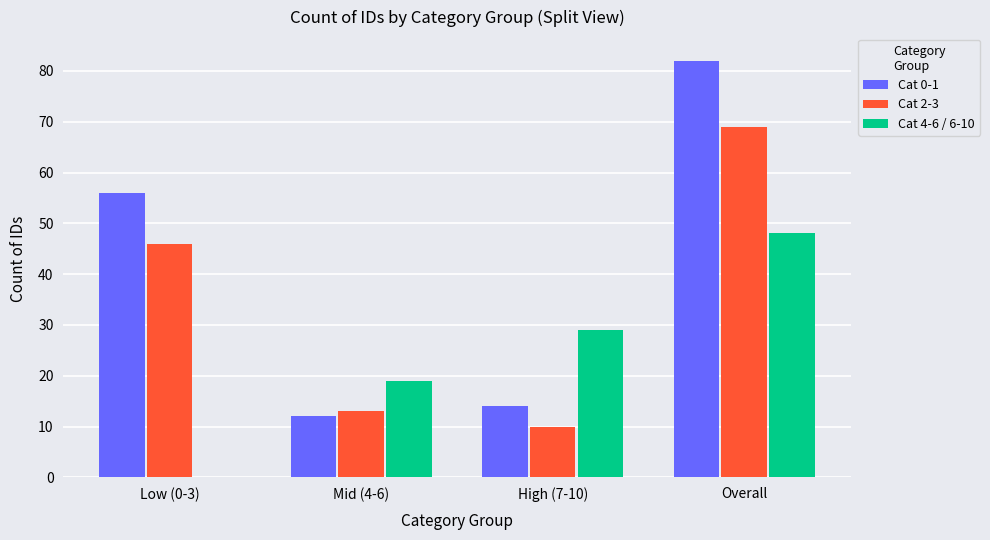

Are the bars grouped side by side (vs. stacked)?

Yes